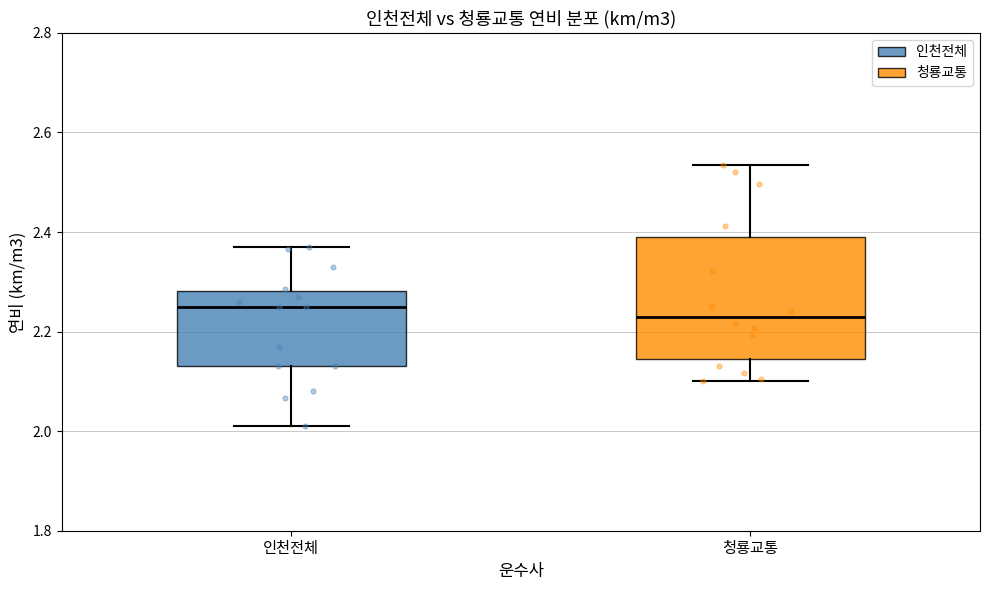

Where does the upper whisker of the box for 인천전체 end on the y-axis? The values are not printed on the chart, so give them approximately, as read against the axis.

2.38